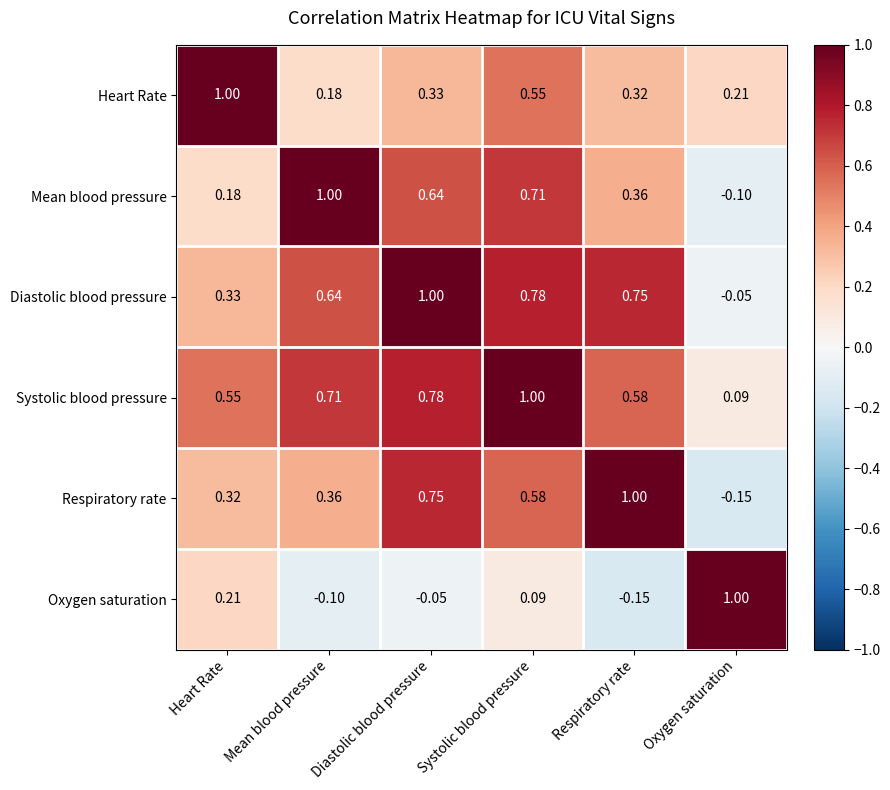

At which category is the sum across all series the highest?

Systolic blood pressure